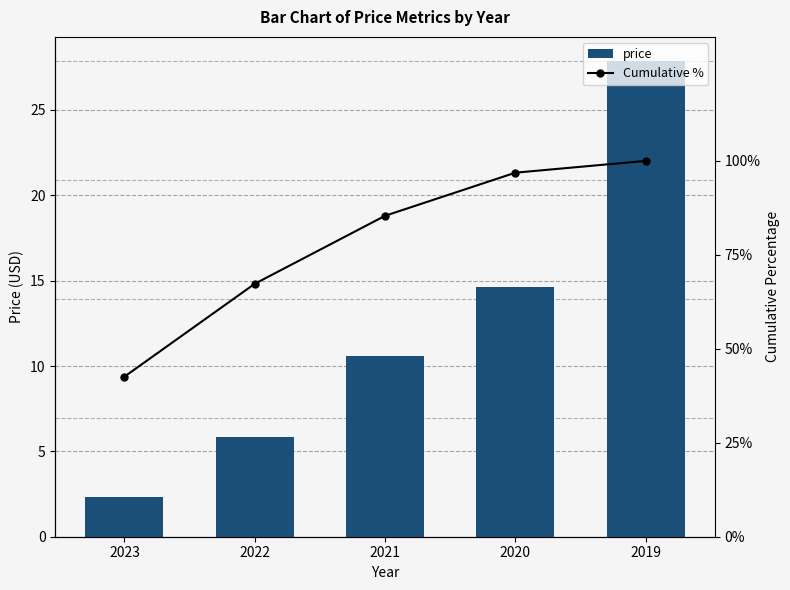

List the series in order of their overall mean, lowest first.

price, Cumulative %